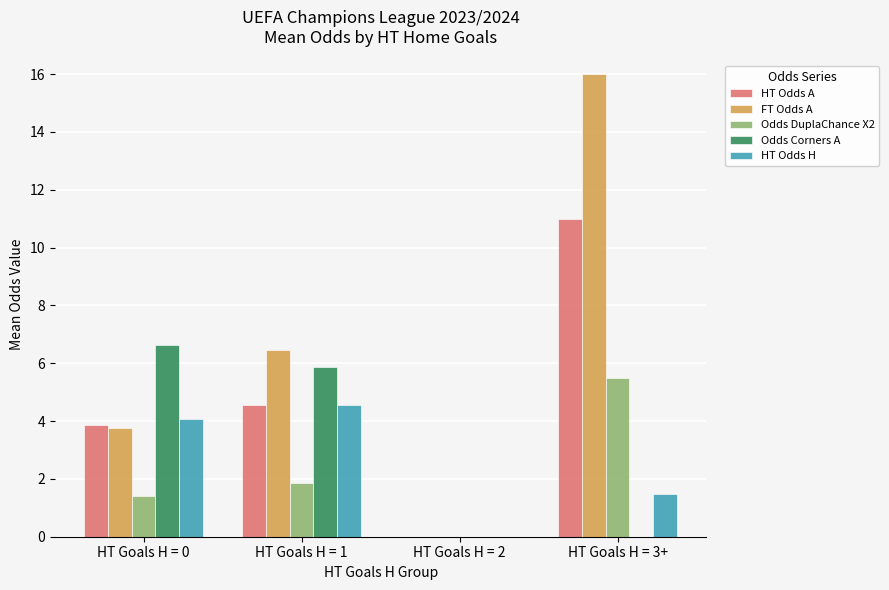

Which category has the highest value across all series?

HT Goals H = 3+